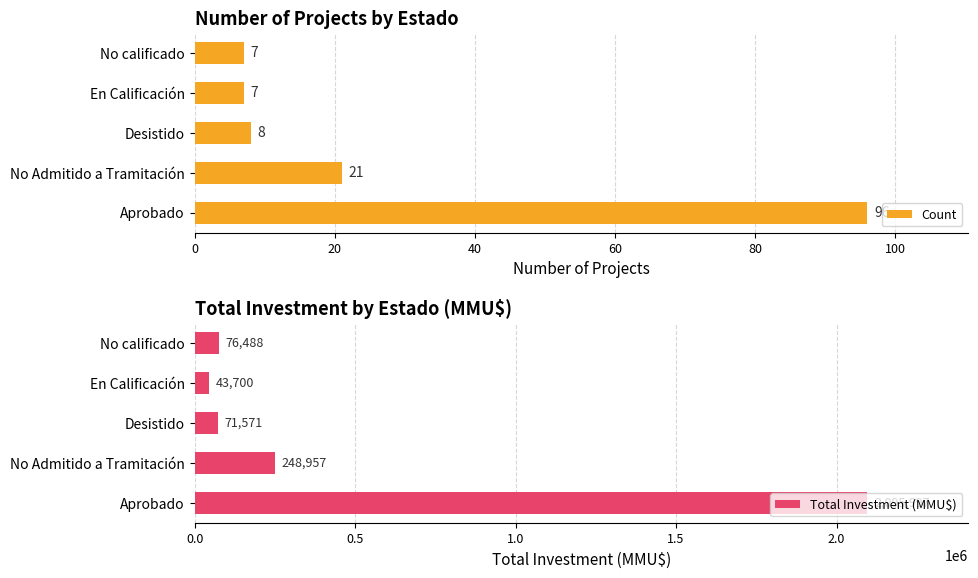

What is the average value of the Count series?

28